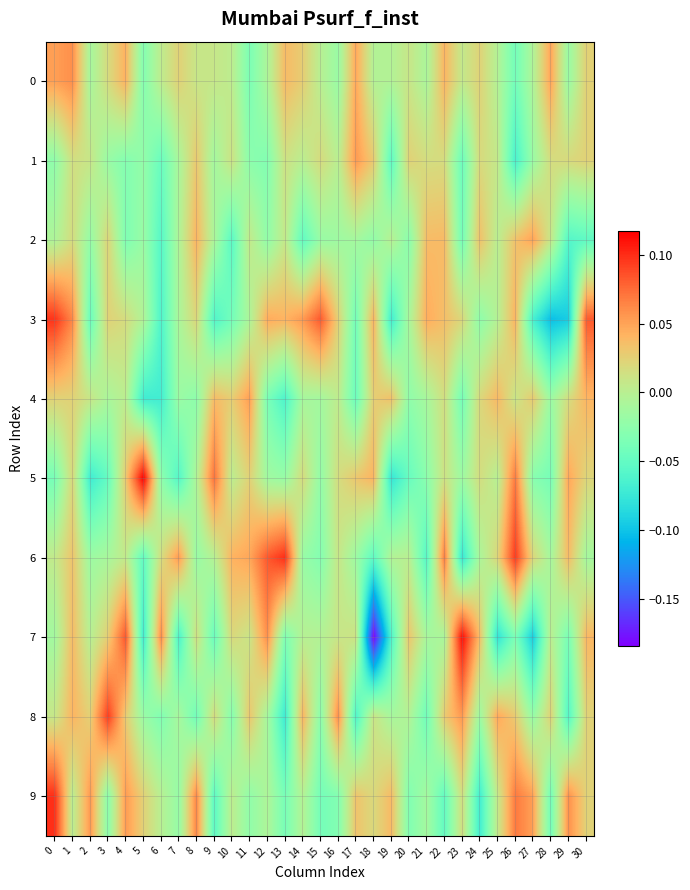

Between 18 and 19, which is larger?

18